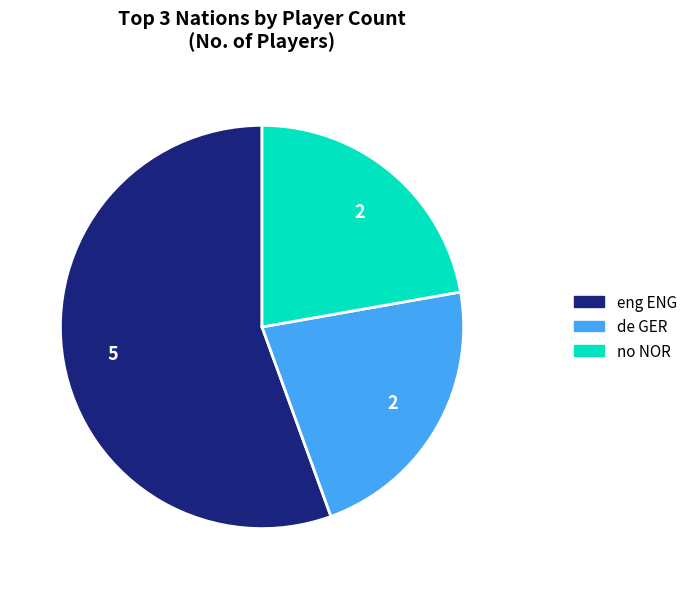

Is there a majority slice in this chart?

Yes